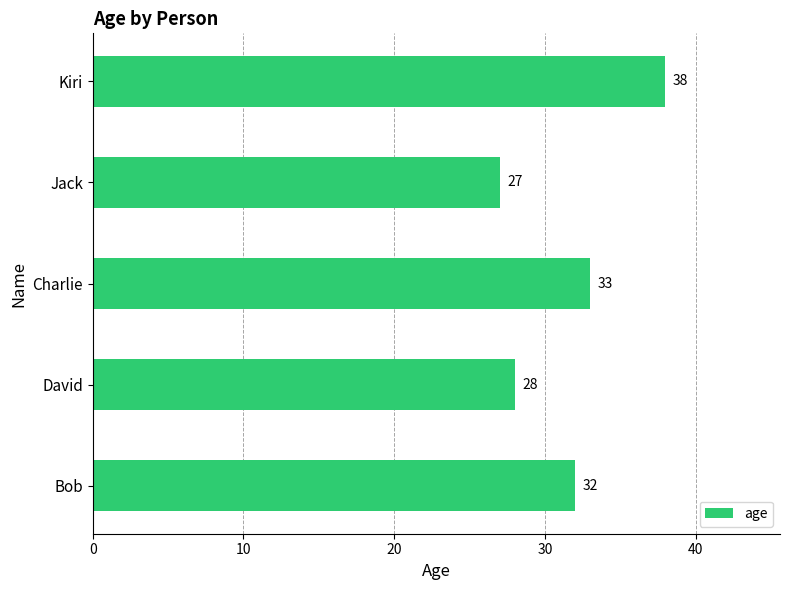

What is the maximum value shown in the chart?

38